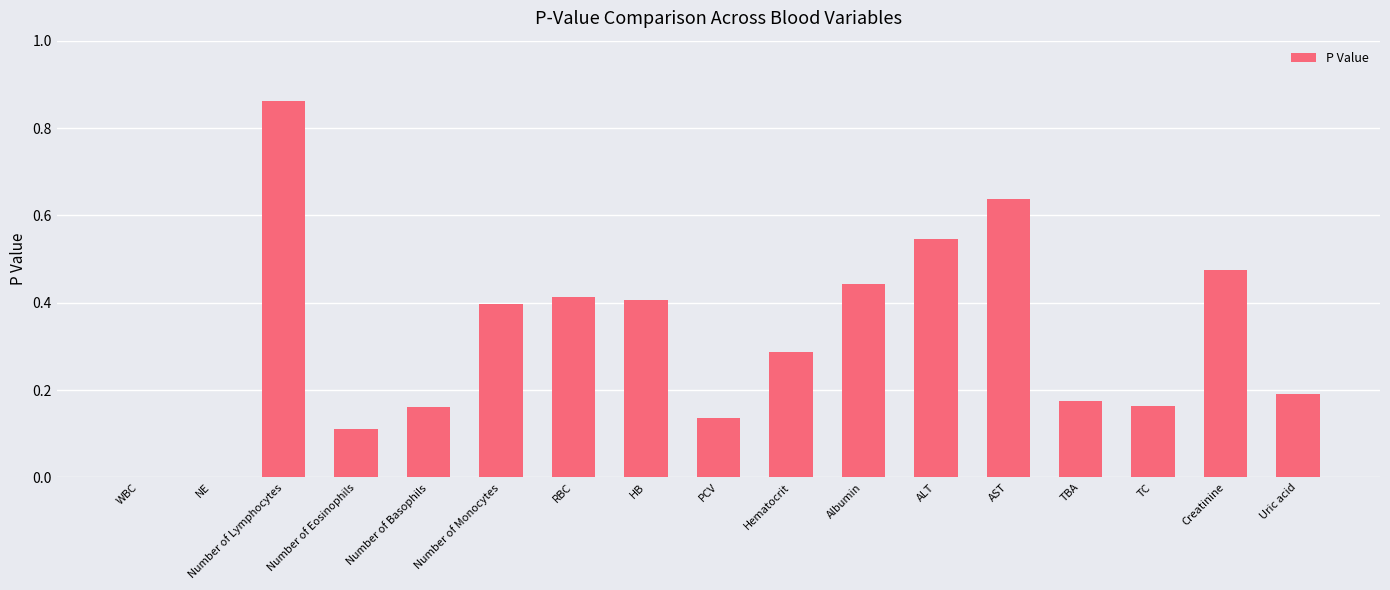

Between Creatinine and WBC, which is larger?

Creatinine